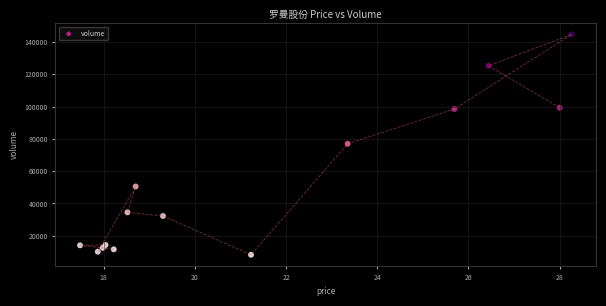

What is the range of Y values (max minus min)?

136456